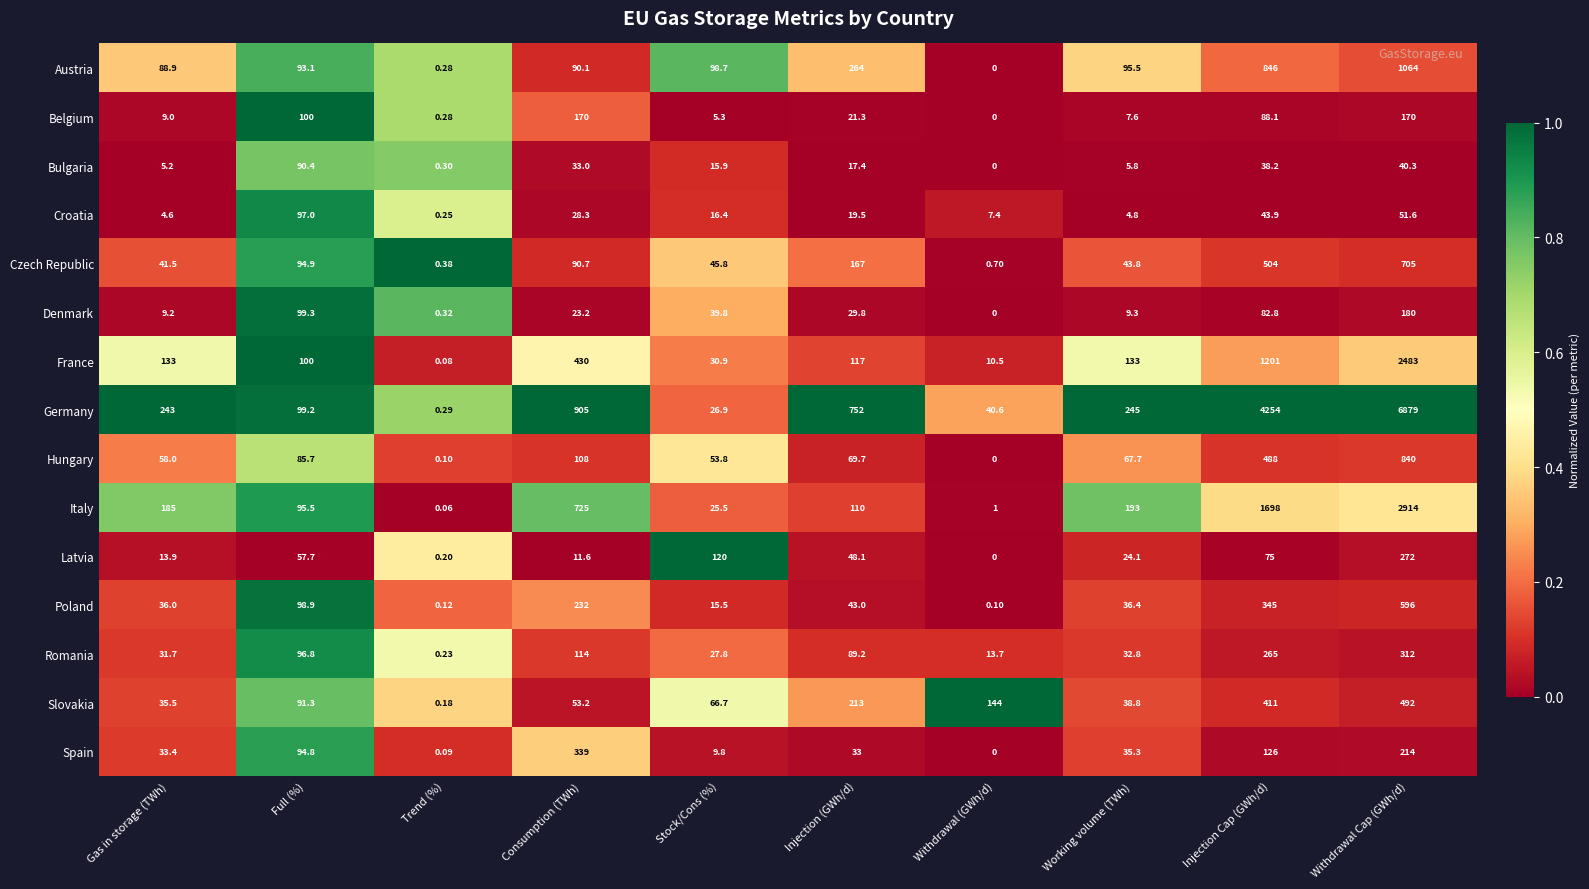

At which label does Austria reach its peak?

Withdrawal Cap (GWh/d)